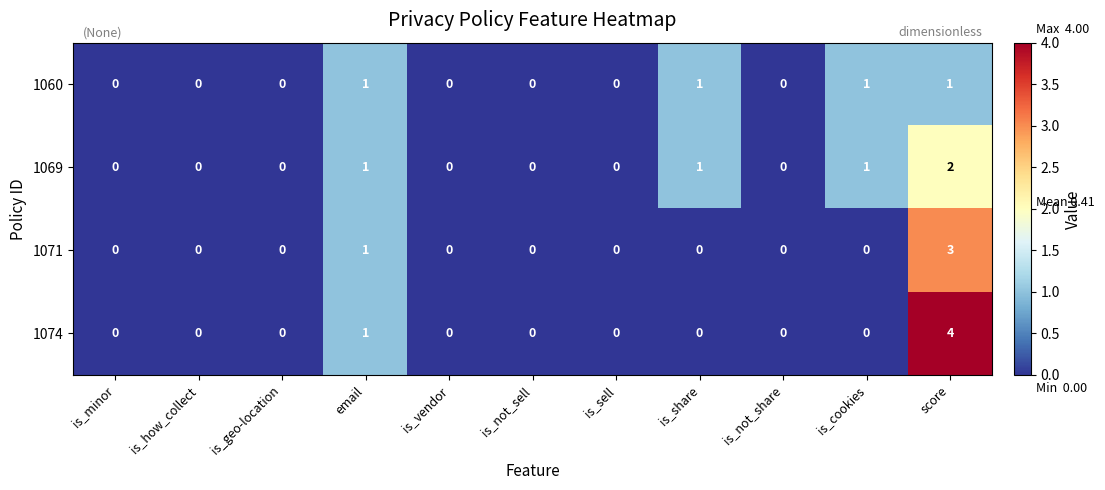

Which series has the largest range (max minus min)?

1074